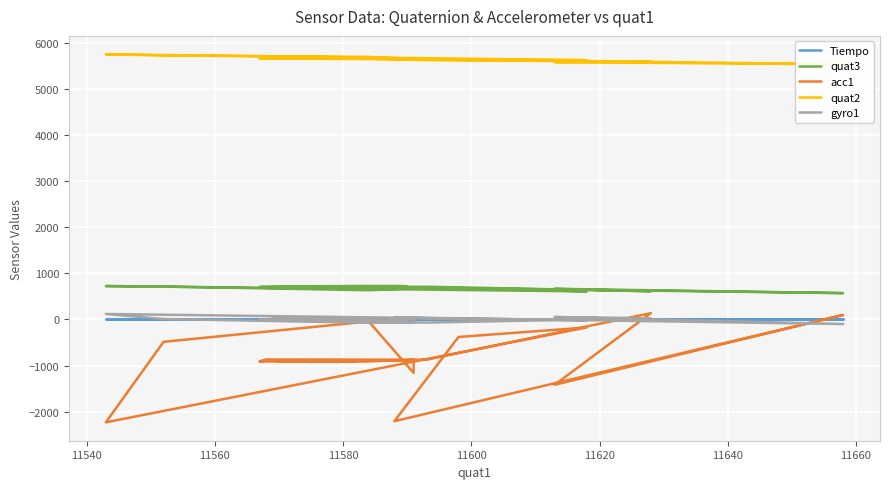

Count the number of categories in the chart.

40